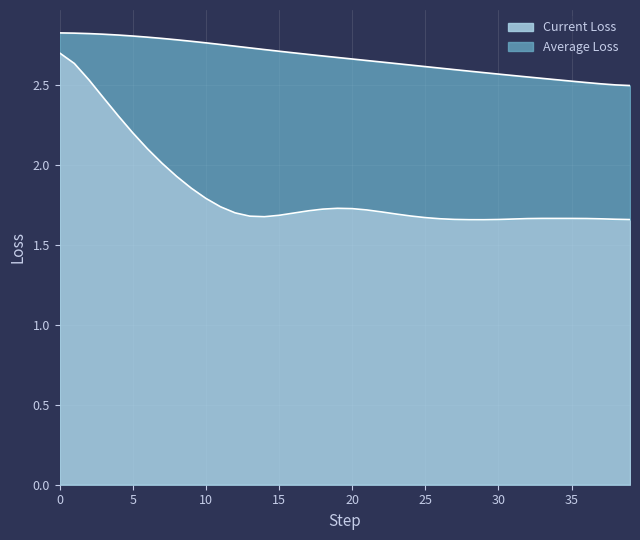

What is the approximate value of Current Loss at 22?

1.7